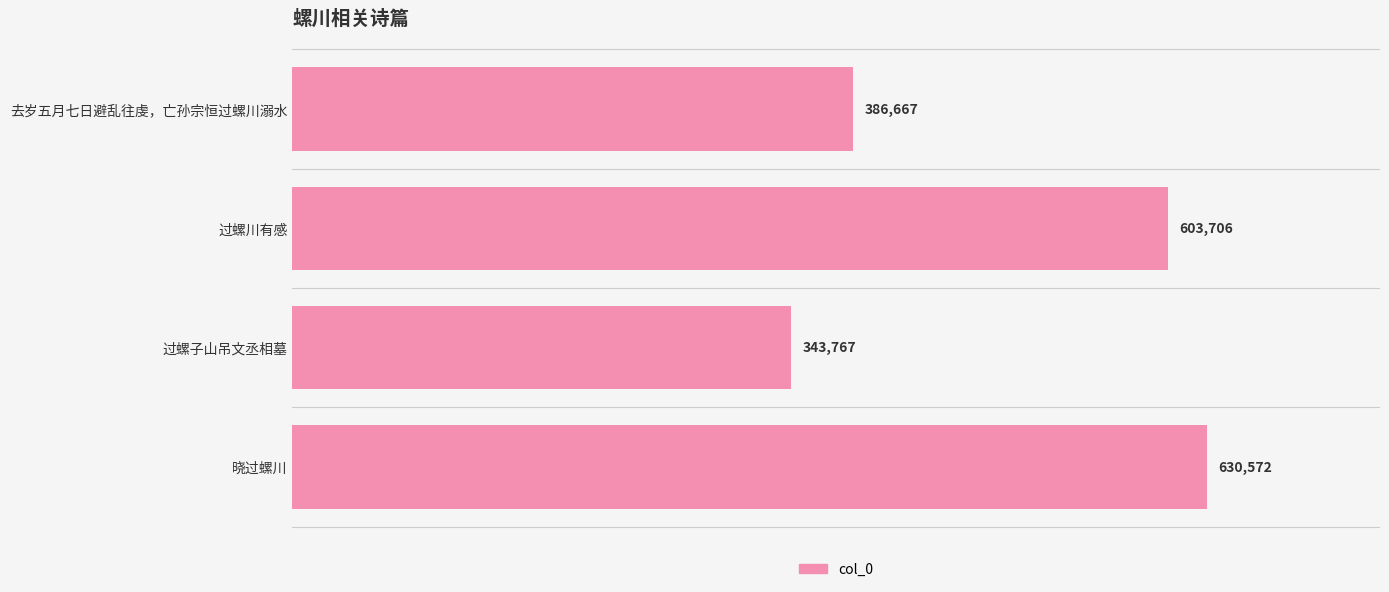

Reading bottom to top, extract all data points from this chart.

晓过螺川=630572	过螺子山吊文丞相墓=343767	过螺川有感=603706	去岁五月七日避乱往虔，亡孙宗恒过螺川溺水=386667